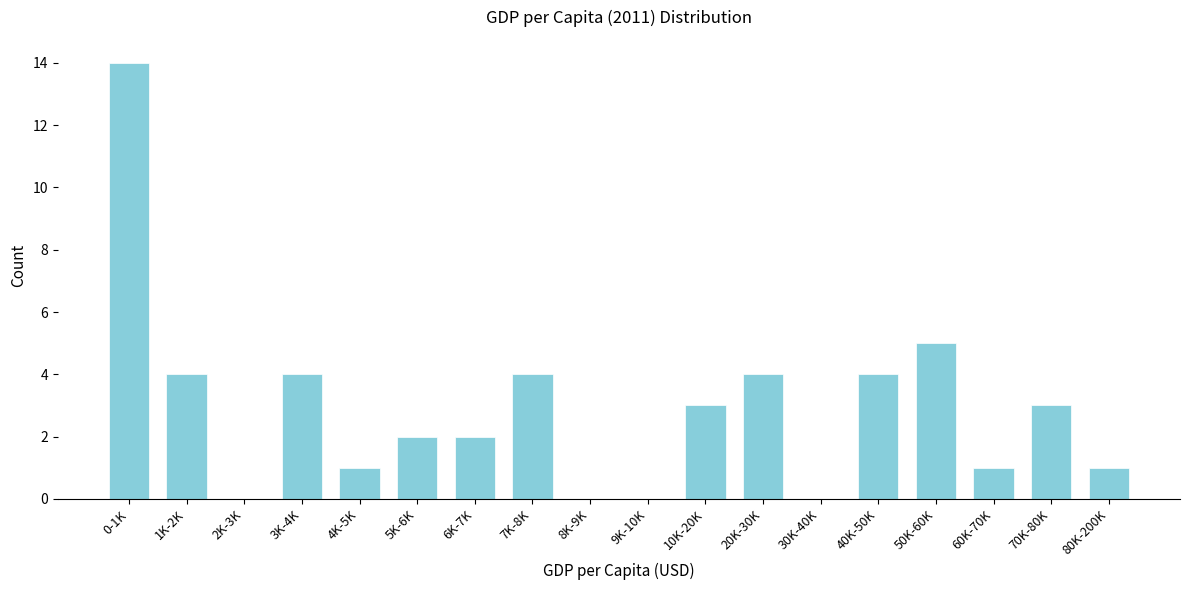

Reading left to right, transcribe all the data shown in this chart.

0-1K=14	1K-2K=4	2K-3K=0	3K-4K=4	4K-5K=1	5K-6K=2	6K-7K=2	7K-8K=4	8K-9K=0	9K-10K=0	10K-20K=3	20K-30K=4	30K-40K=0	40K-50K=4	50K-60K=5	60K-70K=1	70K-80K=3	80K-200K=1